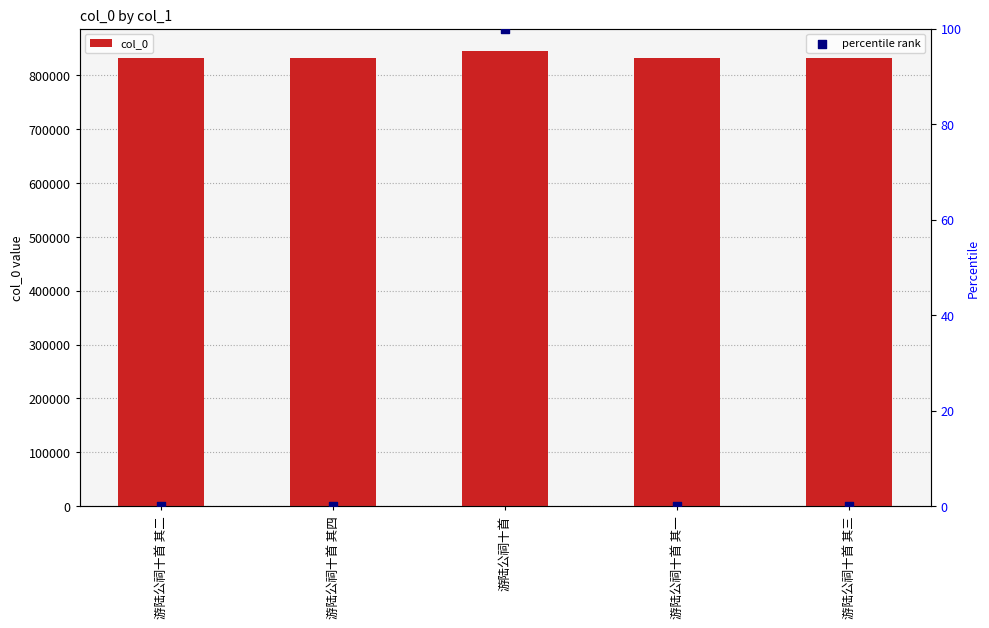

At which category is the sum across all series the highest?

游陆公祠十首